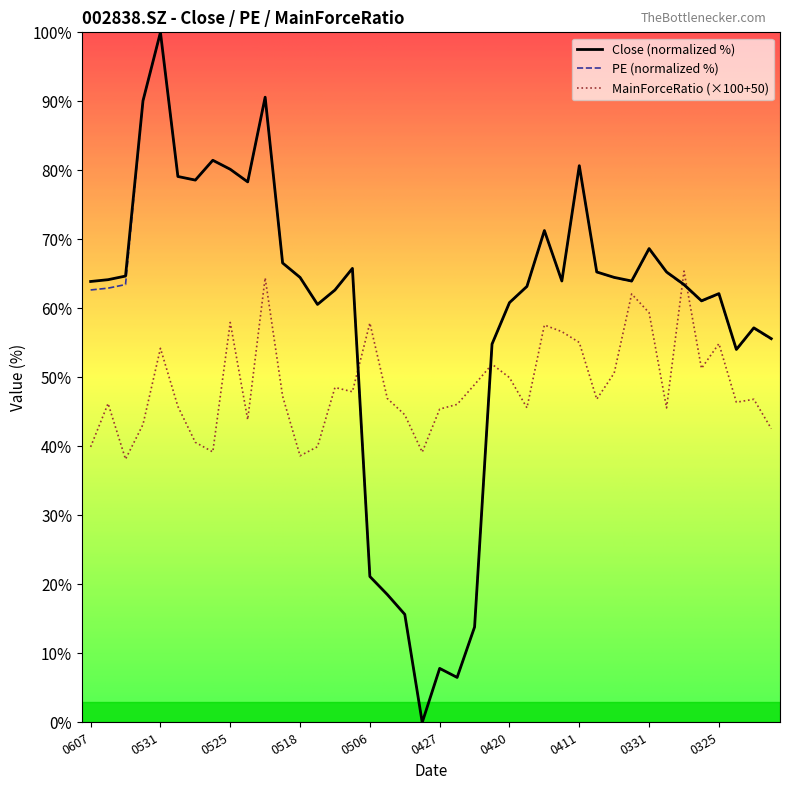

True or false: Close (normalized %) and MainForceRatio (×100+50) cross at least once.

True